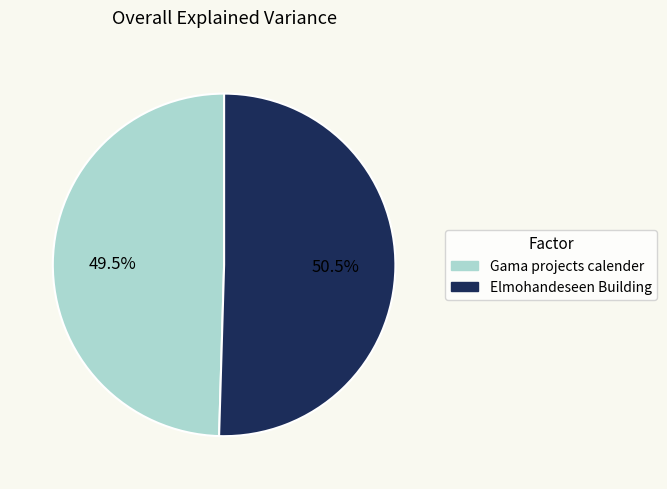

Rank the categories by value from lowest to highest.

Gama projects calender, Elmohandeseen Building